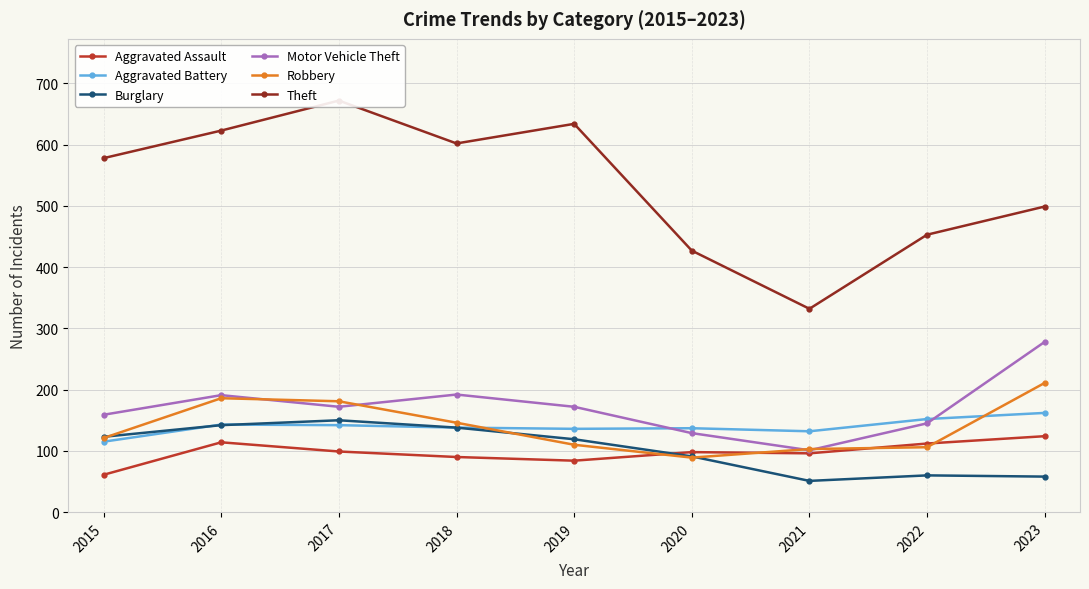

Which label corresponds to the largest value in the chart?

2017